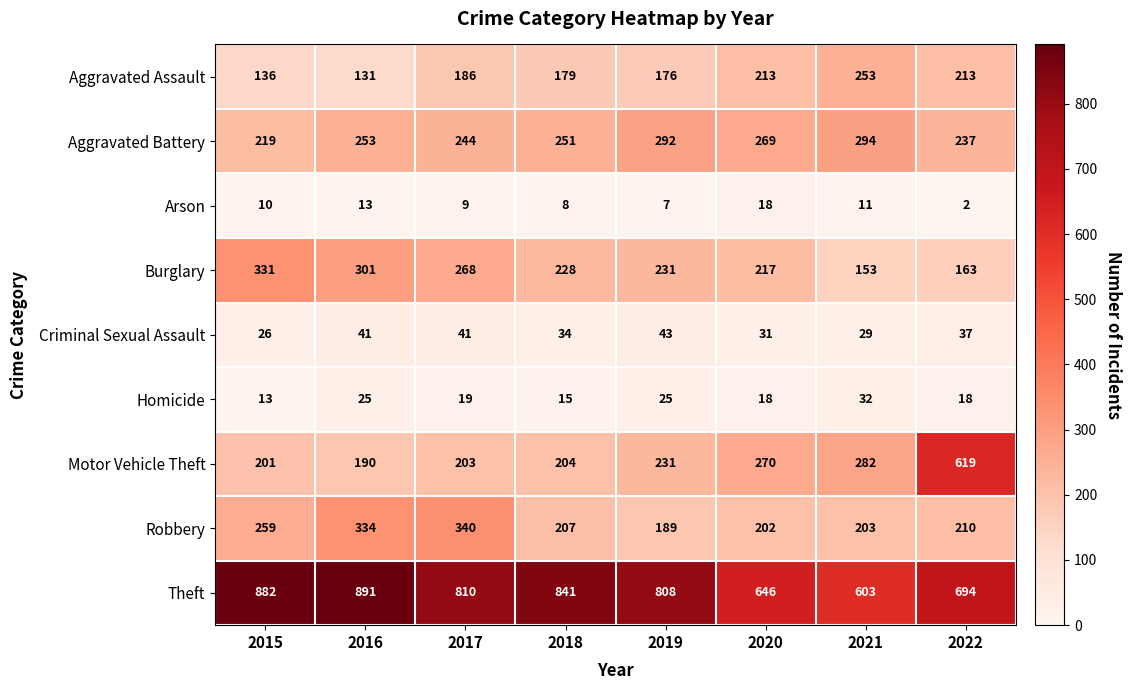

Which series changed the most between 2015 and 2020?

Theft